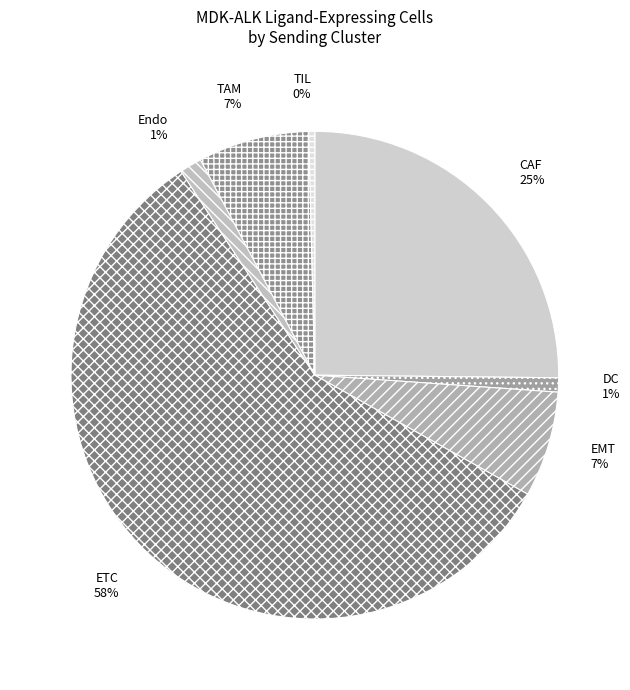

To the nearest percent, what portion does TAM represent?

7%